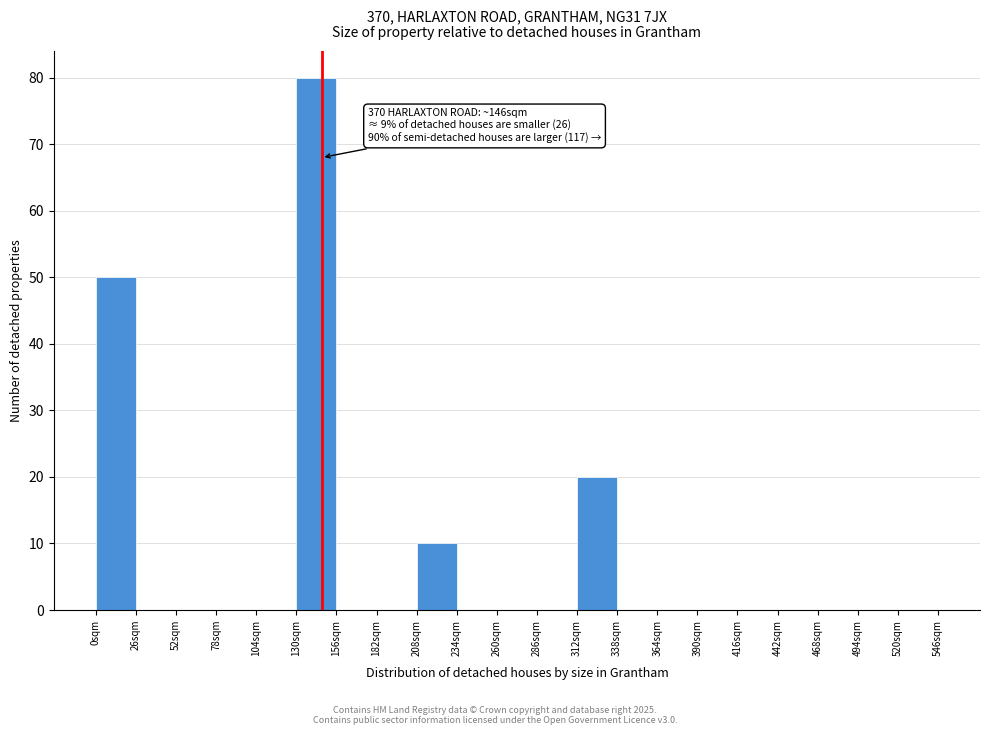

Over which range of the x-axis is the bar tallest?

130 to 156